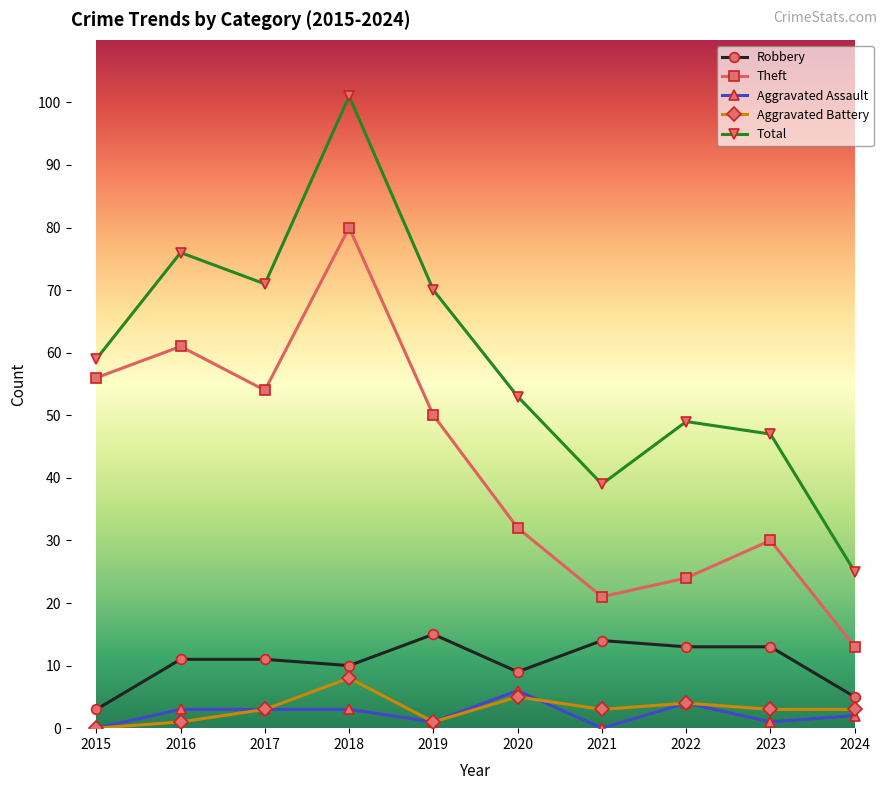

Is this an area chart (filled region under the line)?

No